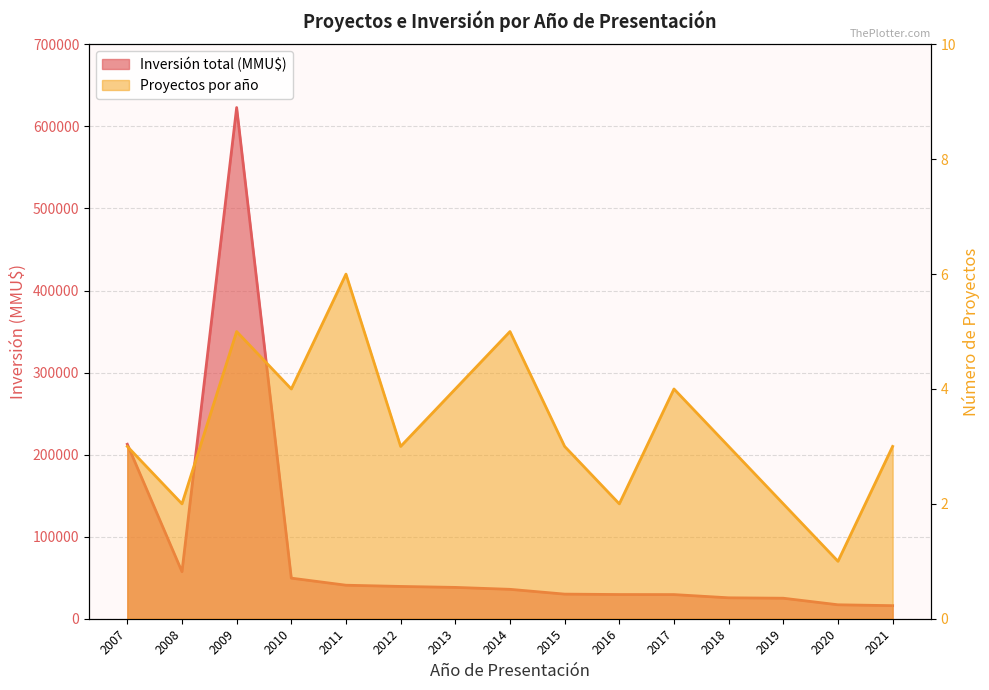

List the labels in order of Inversión total (MMU$) value, smallest first.

2021, 2020, 2019, 2018, 2017, 2016, 2015, 2014, 2013, 2012, 2011, 2010, 2008, 2007, 2009